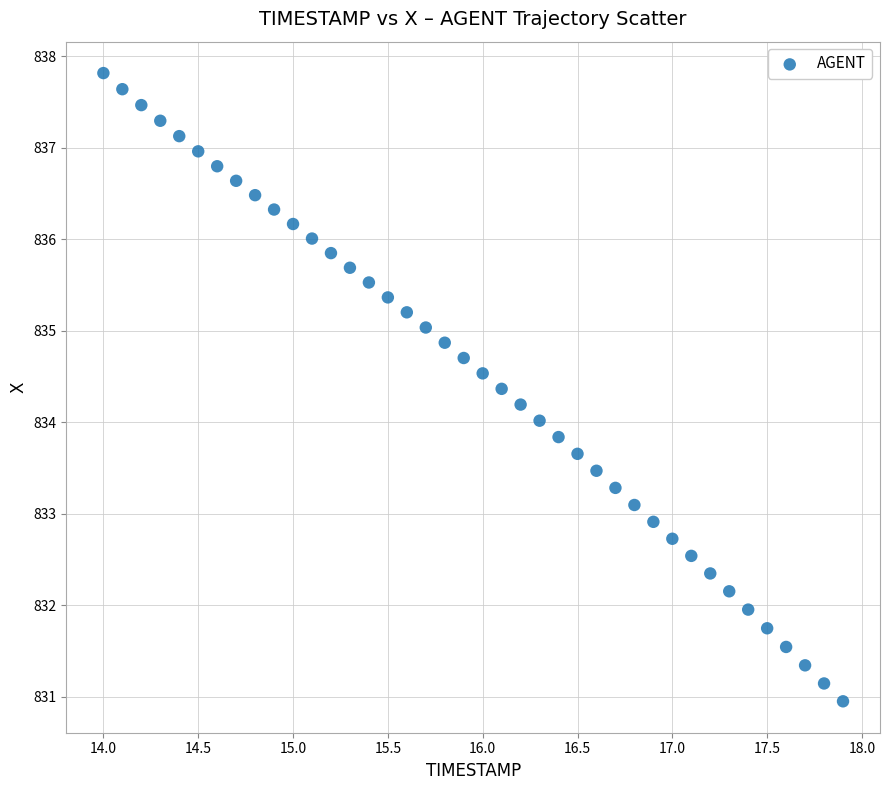

What is the range of X values (max minus min)?

3.9